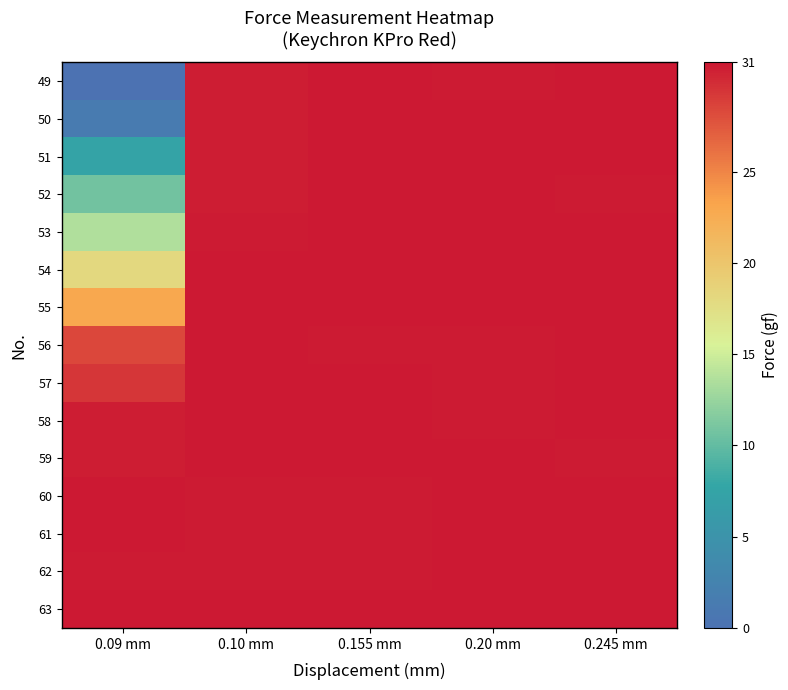

Reading left to right, what are all the values shown in this chart?

49: 0.09 mm=0.0	0.10 mm=30.7	0.155 mm=30.9	0.20 mm=30.8	0.245 mm=30.9
50: 0.09 mm=1.4	0.10 mm=30.7	0.155 mm=30.9	0.20 mm=30.9	0.245 mm=30.9
51: 0.09 mm=7.4	0.10 mm=30.7	0.155 mm=30.9	0.20 mm=31.0	0.245 mm=30.9
52: 0.09 mm=10.7	0.10 mm=30.7	0.155 mm=30.9	0.20 mm=31.0	0.245 mm=30.8
53: 0.09 mm=13.6	0.10 mm=30.8	0.155 mm=30.9	0.20 mm=31.0	0.245 mm=30.9
54: 0.09 mm=18.1	0.10 mm=30.9	0.155 mm=30.9	0.20 mm=31.0	0.245 mm=30.9
55: 0.09 mm=22.9	0.10 mm=31.0	0.155 mm=30.9	0.20 mm=30.9	0.245 mm=30.9
56: 0.09 mm=28.4	0.10 mm=31.0	0.155 mm=30.8	0.20 mm=30.8	0.245 mm=30.9
57: 0.09 mm=29.4	0.10 mm=31.0	0.155 mm=30.9	0.20 mm=30.8	0.245 mm=30.9
58: 0.09 mm=30.7	0.10 mm=31.0	0.155 mm=30.9	0.20 mm=30.8	0.245 mm=30.9
59: 0.09 mm=30.7	0.10 mm=30.9	0.155 mm=30.9	0.20 mm=30.9	0.245 mm=30.8
60: 0.09 mm=30.9	0.10 mm=30.8	0.155 mm=30.8	0.20 mm=30.9	0.245 mm=30.9
61: 0.09 mm=30.9	0.10 mm=30.8	0.155 mm=30.8	0.20 mm=30.9	0.245 mm=30.9
62: 0.09 mm=30.8	0.10 mm=30.8	0.155 mm=30.8	0.20 mm=30.9	0.245 mm=30.9
63: 0.09 mm=30.9	0.10 mm=30.9	0.155 mm=30.9	0.20 mm=30.9	0.245 mm=30.9